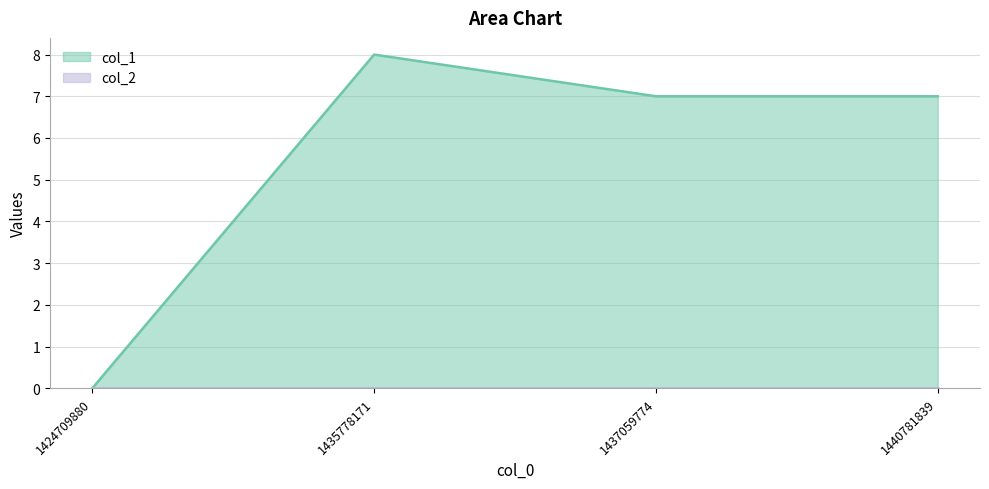

The chart shows a value of 3 at 1435778171. True or false?

False